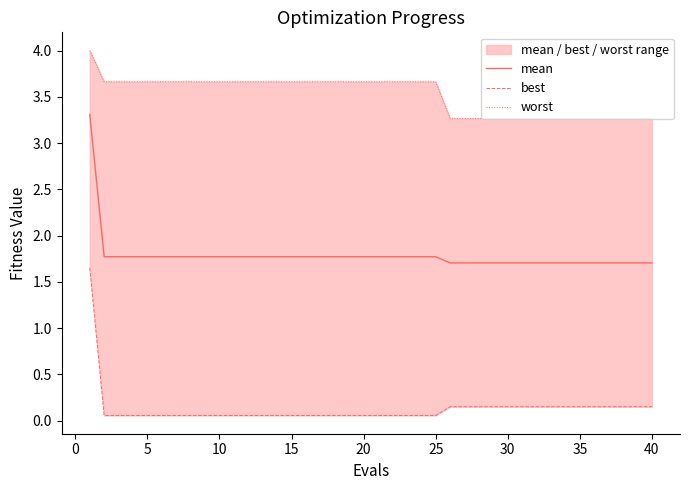

True or false: mean has a value of 0.5 at 35.

False